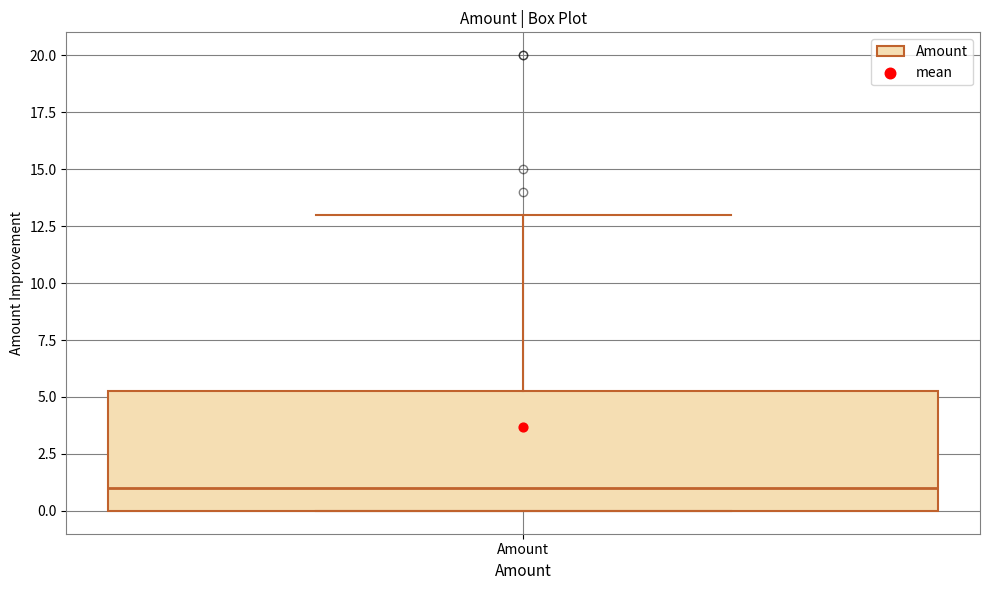

Read this box plot against the y-axis: the position of the median line, the range covered by the box, and the ends of both whiskers. The values are not printed on the chart, so give them approximately, as read against the axis.

median 1.0, box 0.0 to 5.5, whiskers 0.0 to 13.0